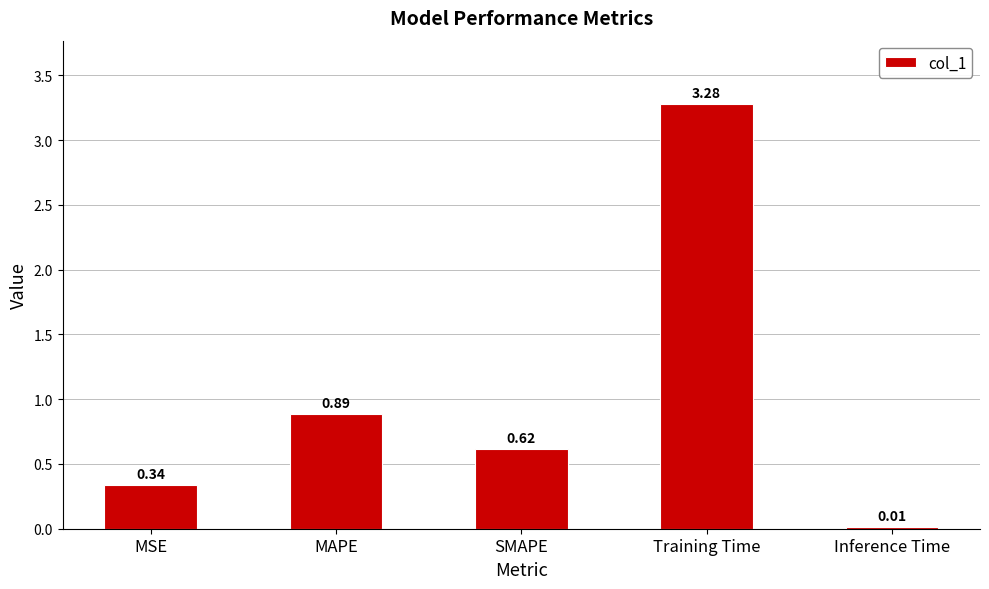

At which label is the value closest to 1?

MAPE